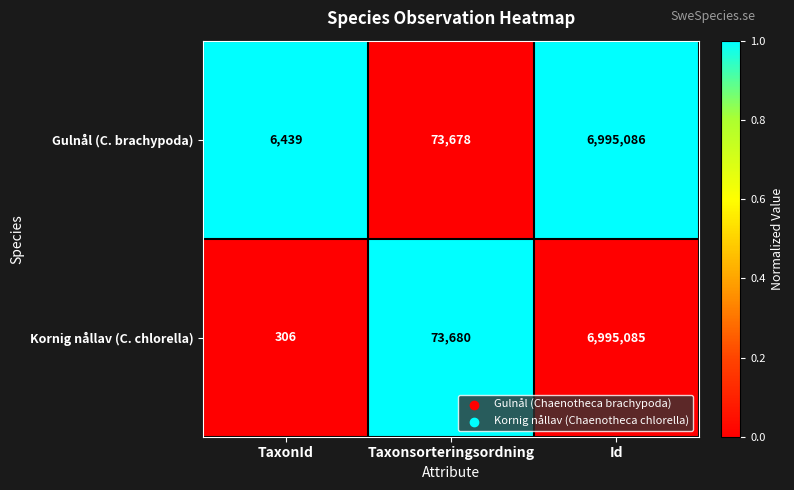

Which series has the largest total across all categories?

Gulnål (C. brachypoda)